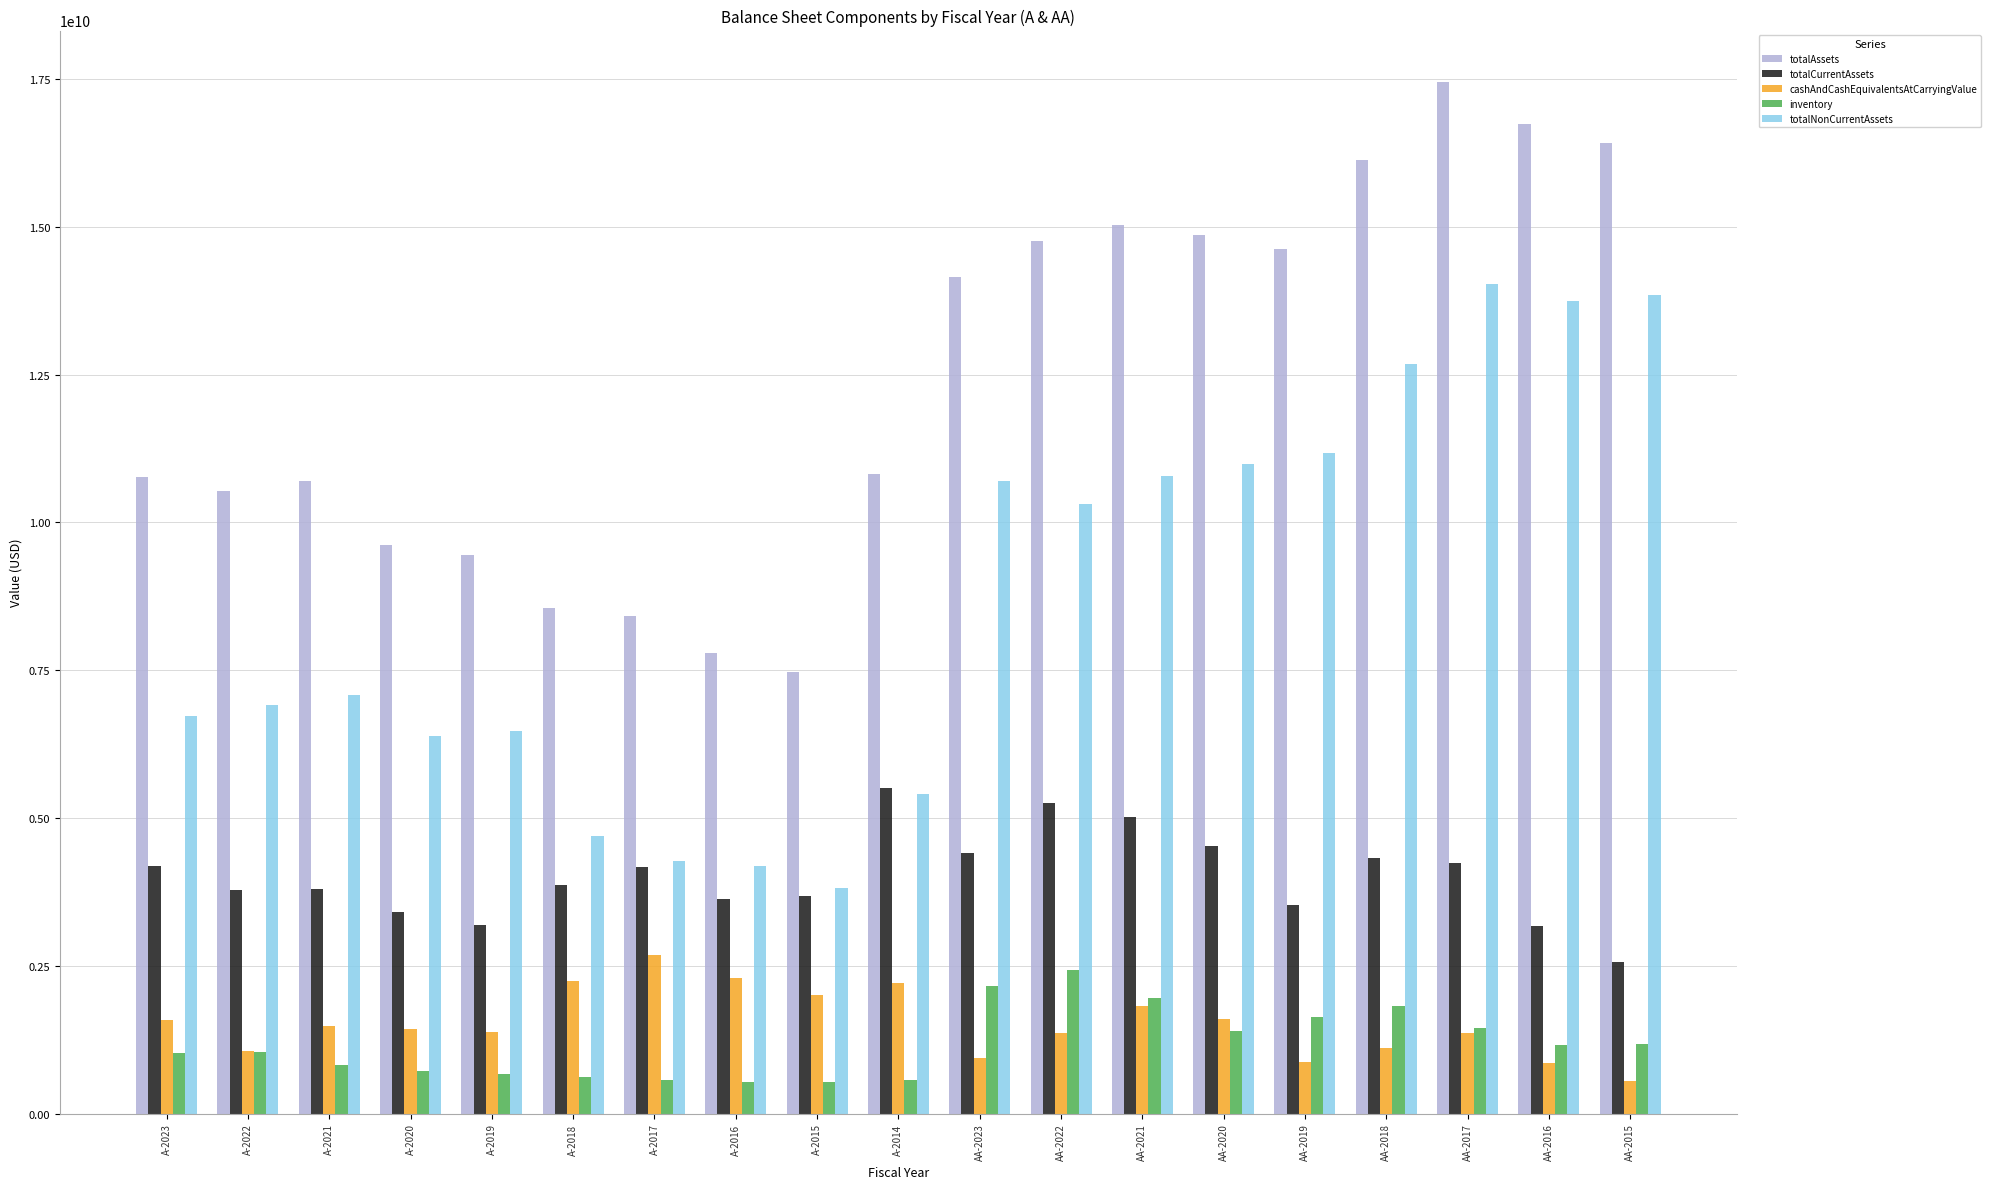

What is the label of the 3rd bar from the left?

A-2021